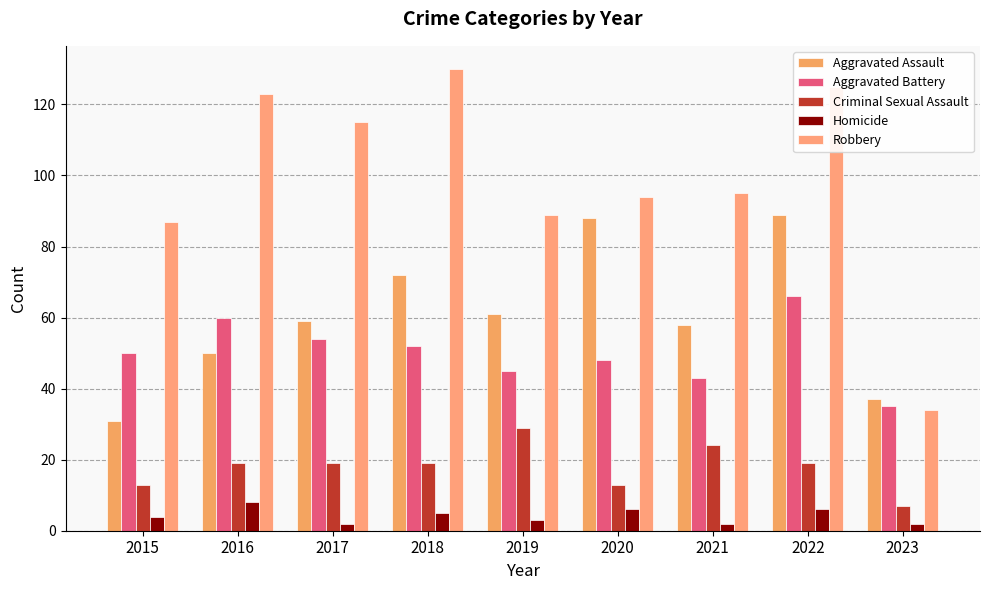

What is the sum of all Robbery values?

892